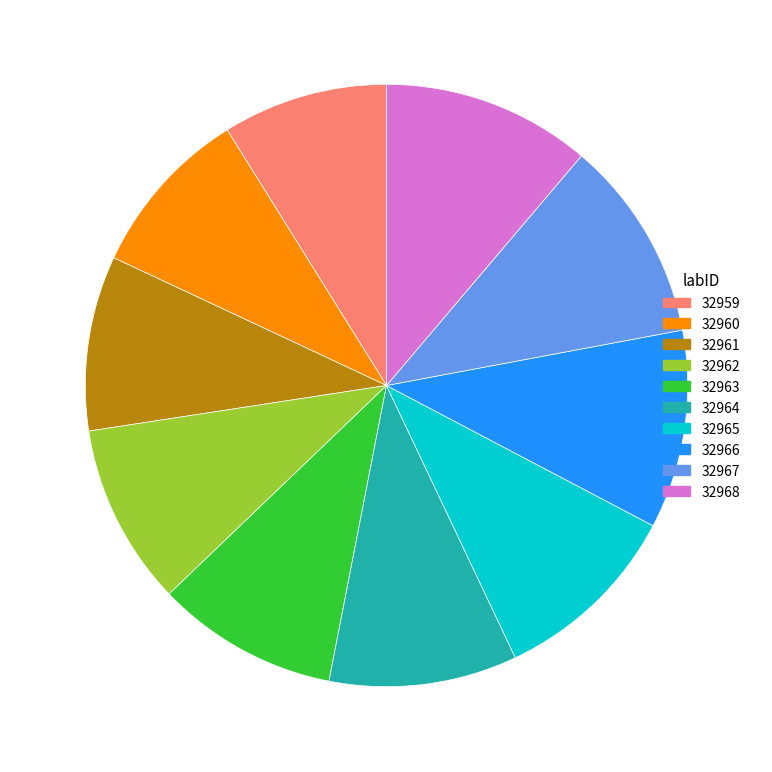

True or false: 32968 accounts for 4% of the total.

False